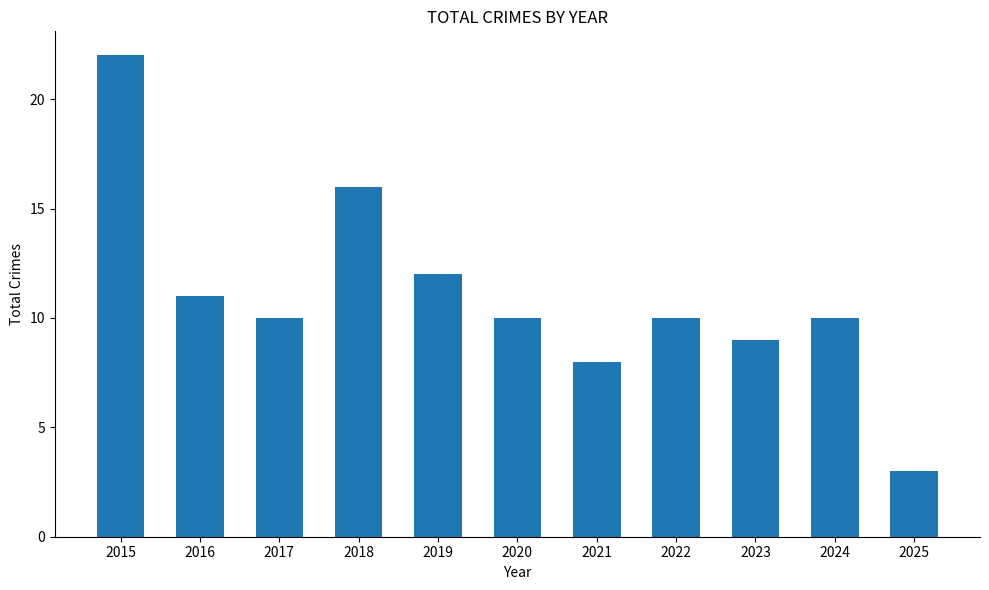

What is the sum of the values at 2016 and 2021?

19